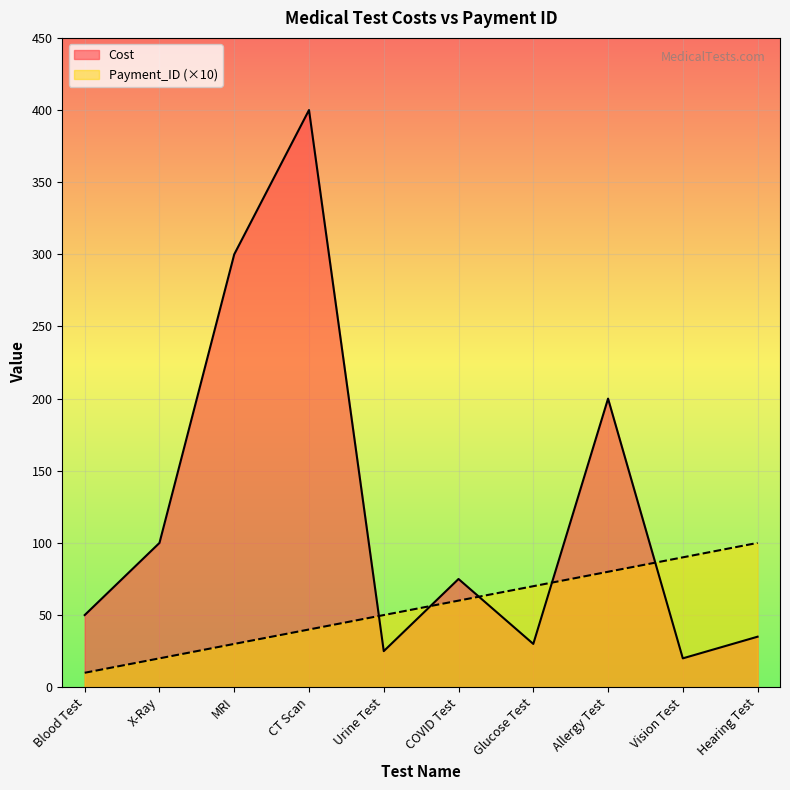

At which label does Cost reach its peak?

CT Scan